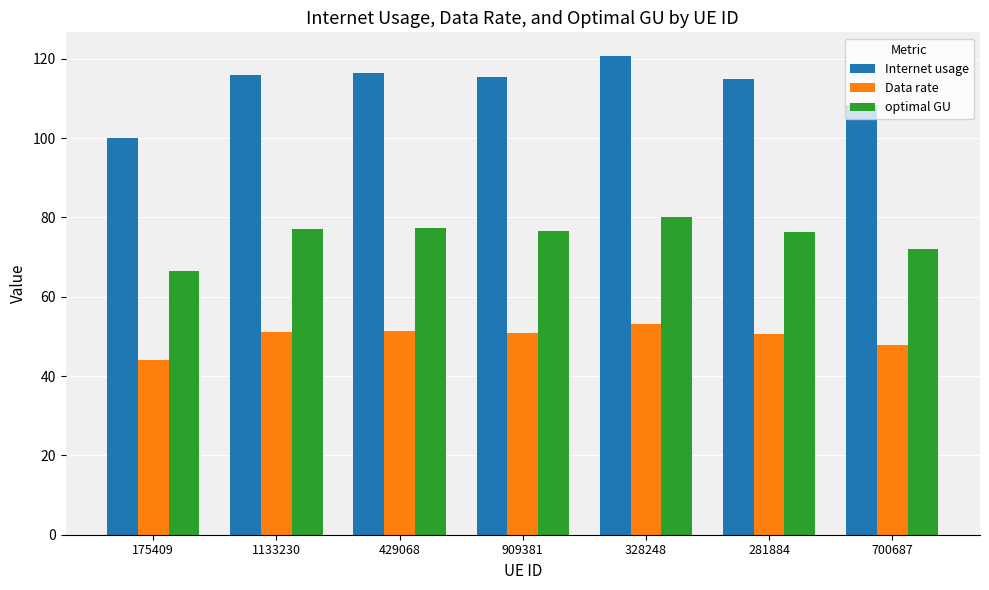

True or false: Data rate has a value of 82.5 at 281884.

False